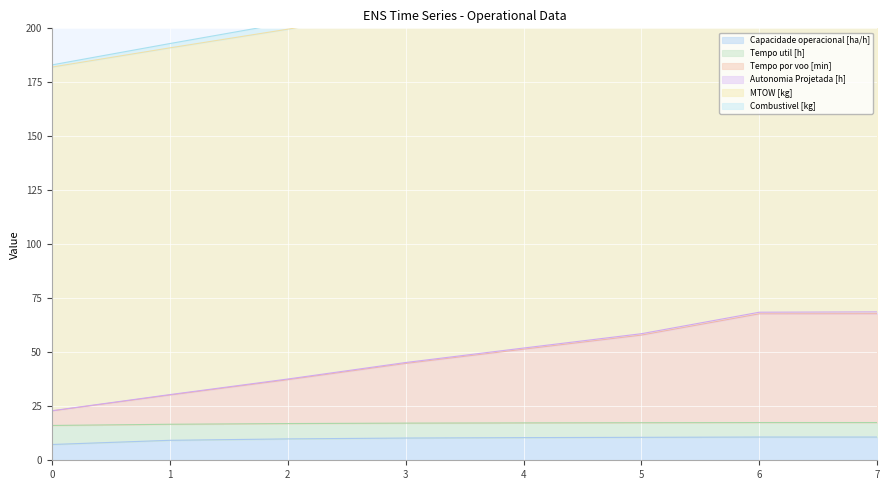

Between 1 and 4, which series saw the biggest shift?

Autonomia Projetada [h]